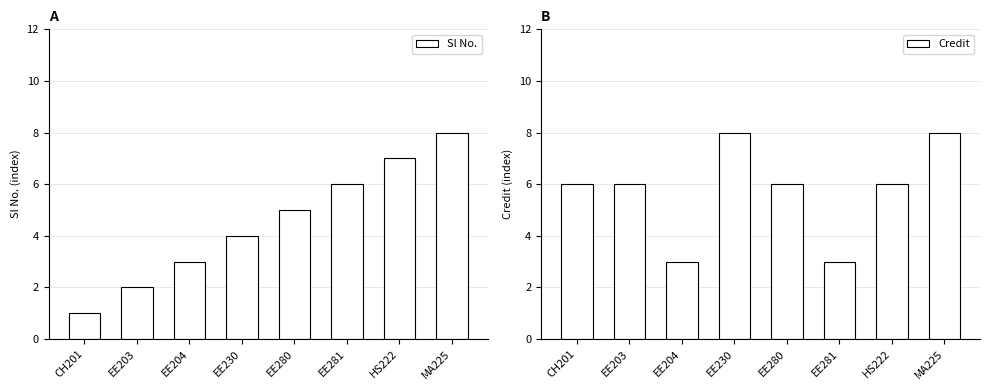

What is the smallest value displayed?

1